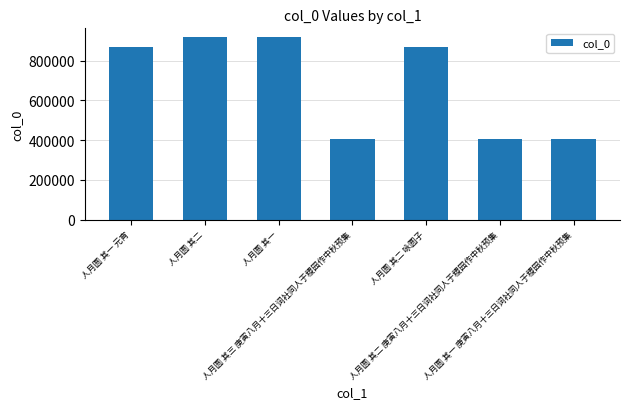

Are the bars horizontal?

No